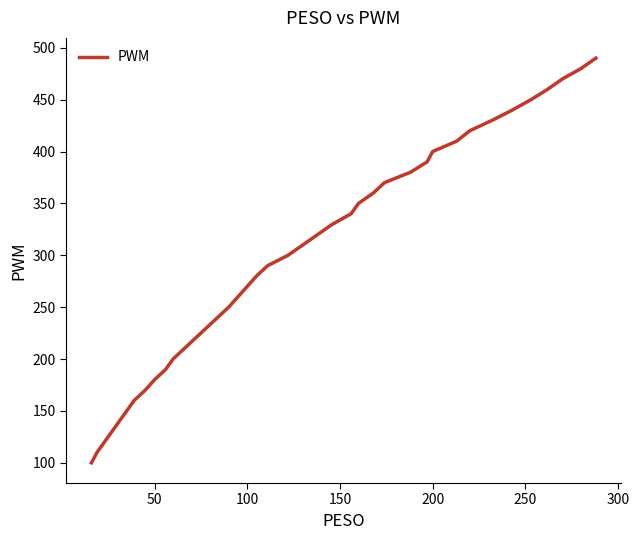

What is the greatest value displayed?

490